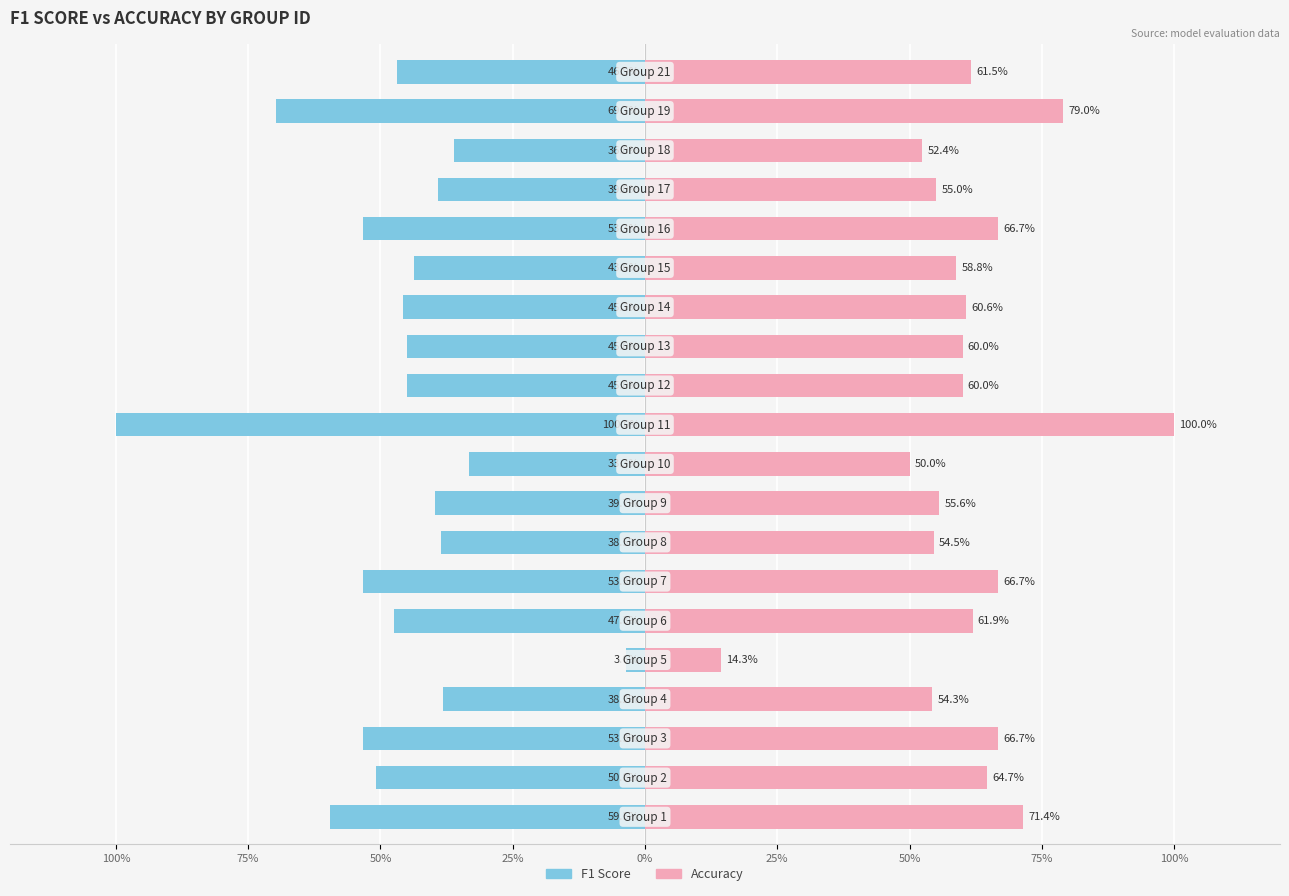

Reading left to right, extract all data points from this chart.

F1 Score: -59.5	-50.8	-53.3	-38.2	-3.6	-47.3	-53.3	-38.5	-39.7	-33.3	-100.0	-45.0	-45.0	-45.7	-43.6	-53.3	-39.0	-36.0	-69.7	-46.9
Accuracy: 71.4	64.7	66.7	54.3	14.3	61.9	66.7	54.5	55.6	50.0	100.0	60.0	60.0	60.6	58.8	66.7	55.0	52.4	79.0	61.5